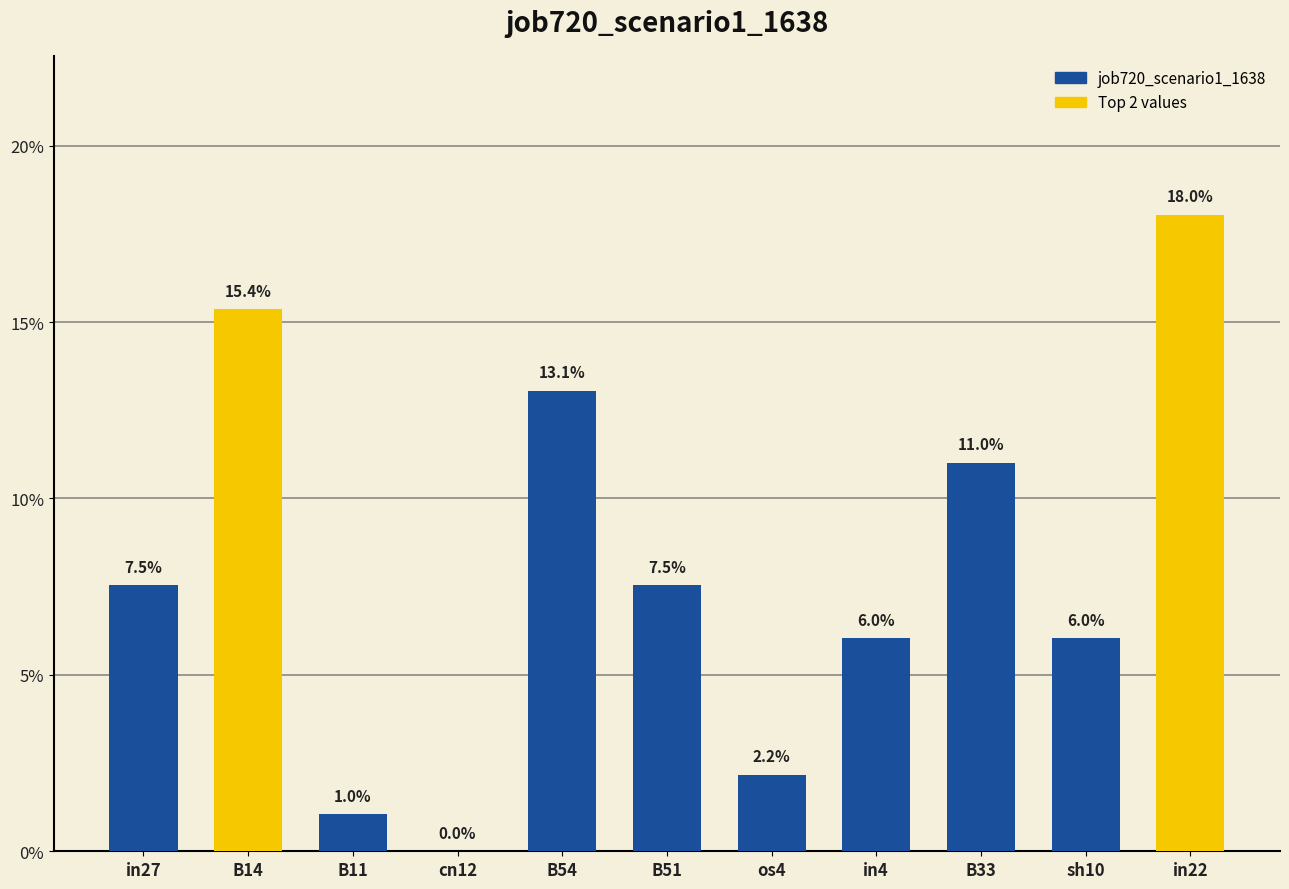

Between B33 and in27, which is larger?

B33